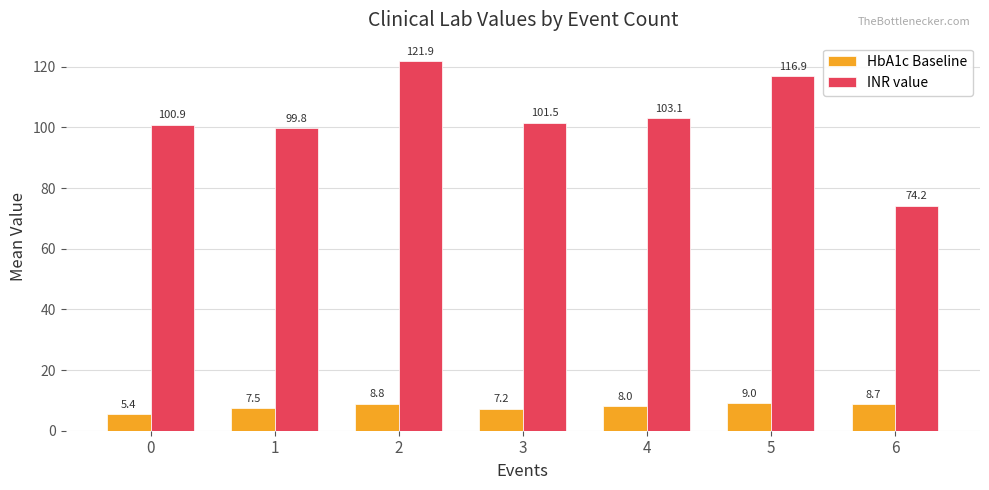

Is the value of INR value at 4 greater than the value of HbA1c Baseline at 4?

Yes